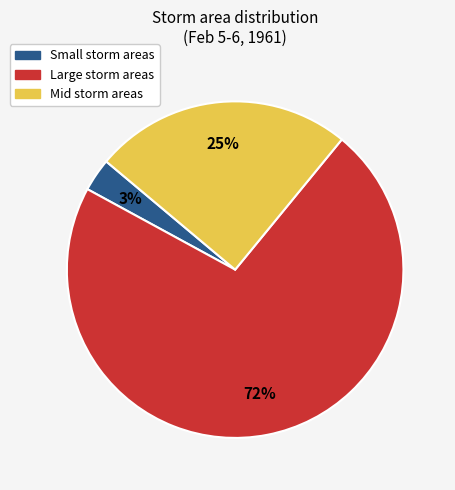

To the nearest percent, what is the difference between the largest and smallest slice percentages?

69%